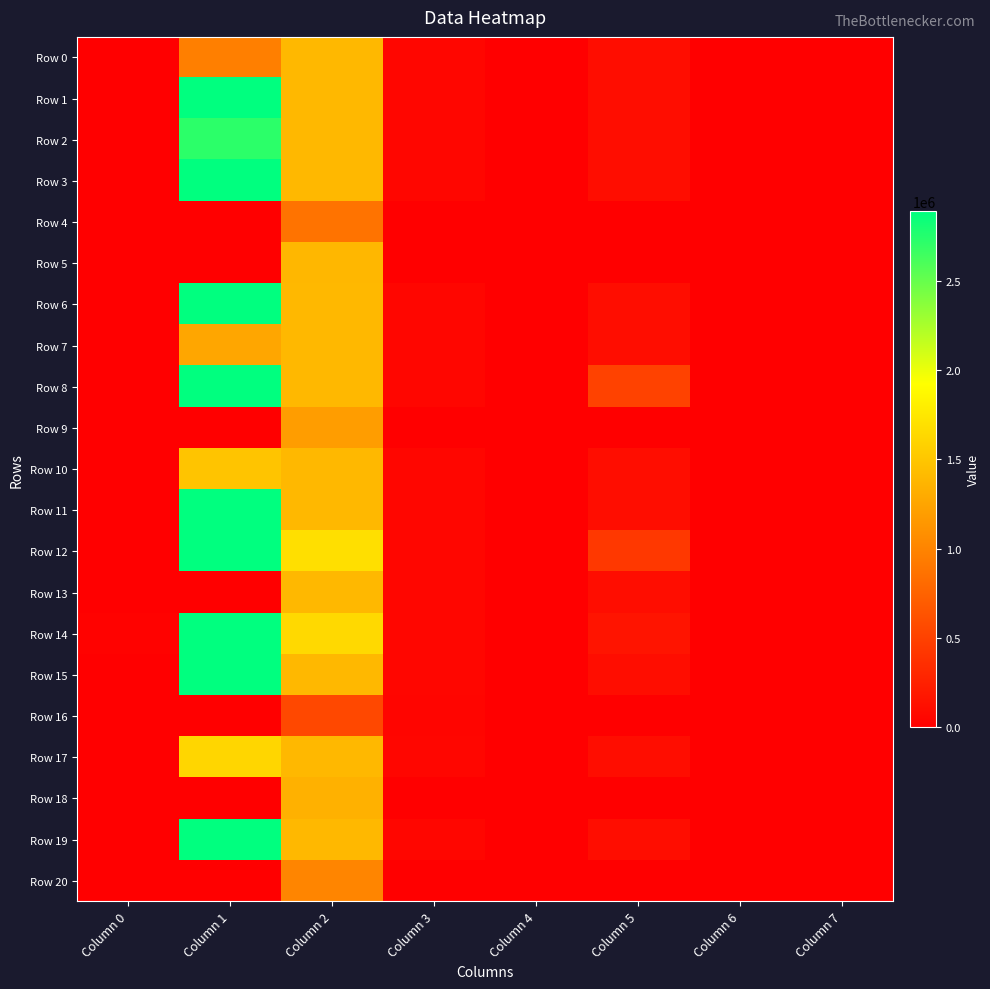

Rank the series at Column 3 from highest to lowest value.

Row 0, Row 1, Row 2, Row 3, Row 6, Row 7, Row 8, Row 10, Row 11, Row 12, Row 13, Row 14, Row 15, Row 17, Row 19, Row 16, Row 4, Row 5, Row 9, Row 18, Row 20